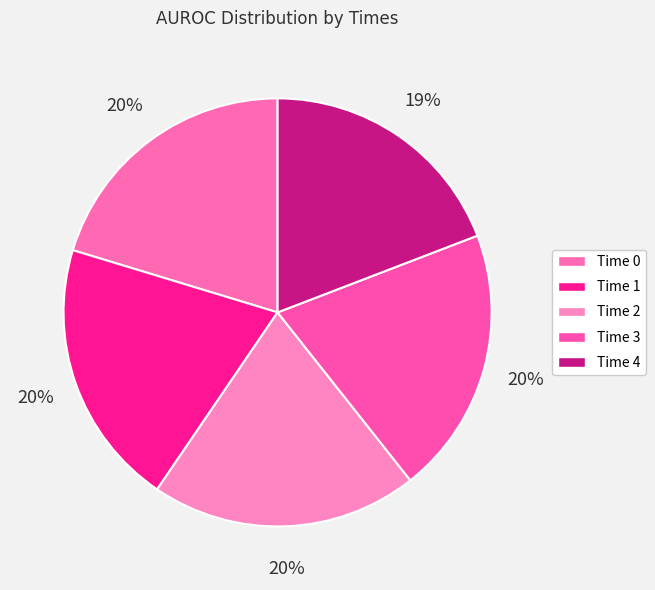

Rank the categories by value from highest to lowest.

0, 3, 1, 2, 4